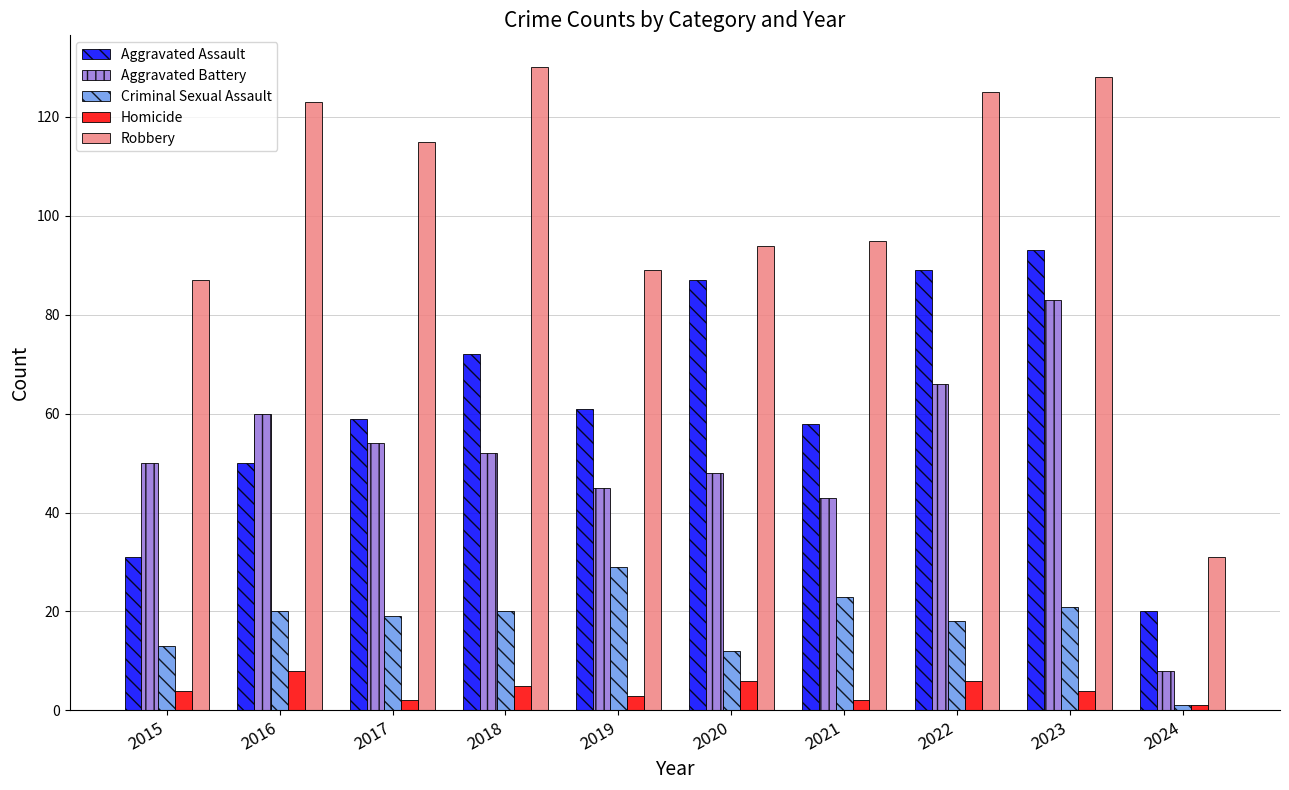

Is it true that Aggravated Assault equals 31 at 2015?

True